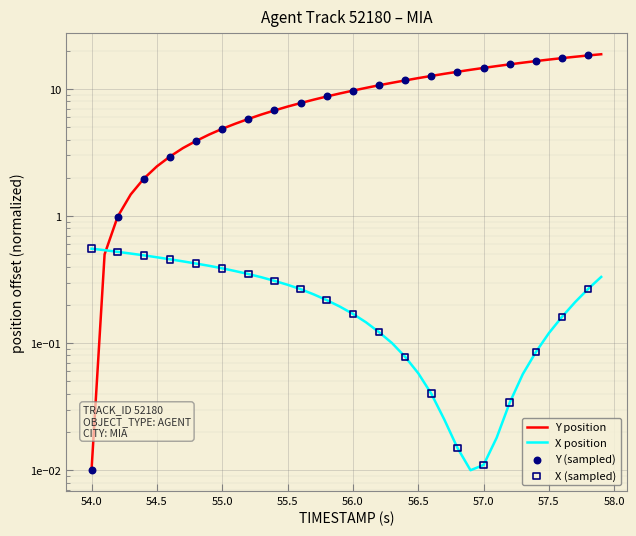

Which series has the widest spread of Y values?

Y